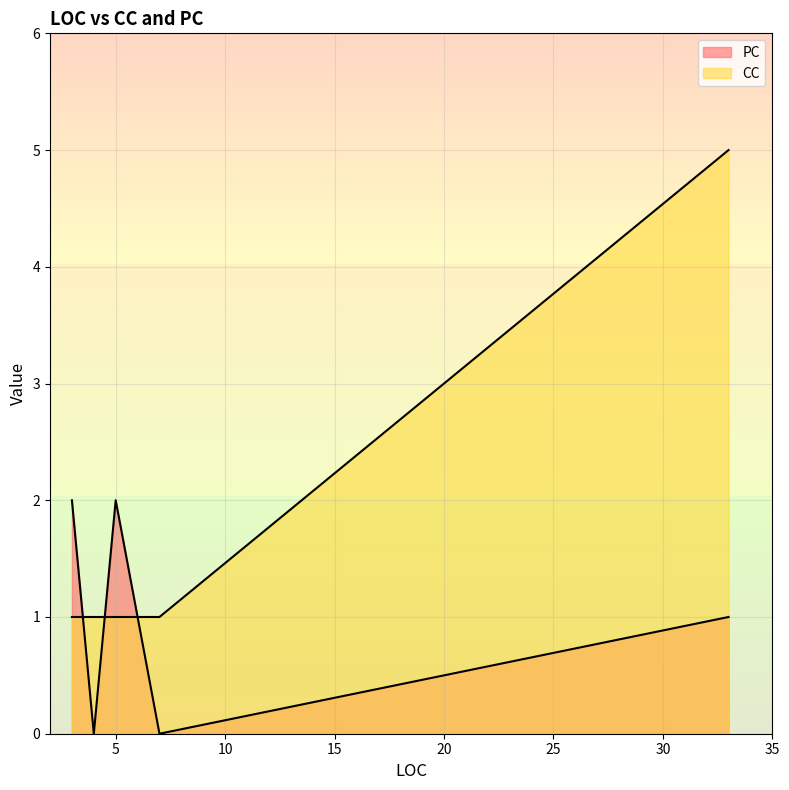

The PC series shows 1 at 7. True or false?

False